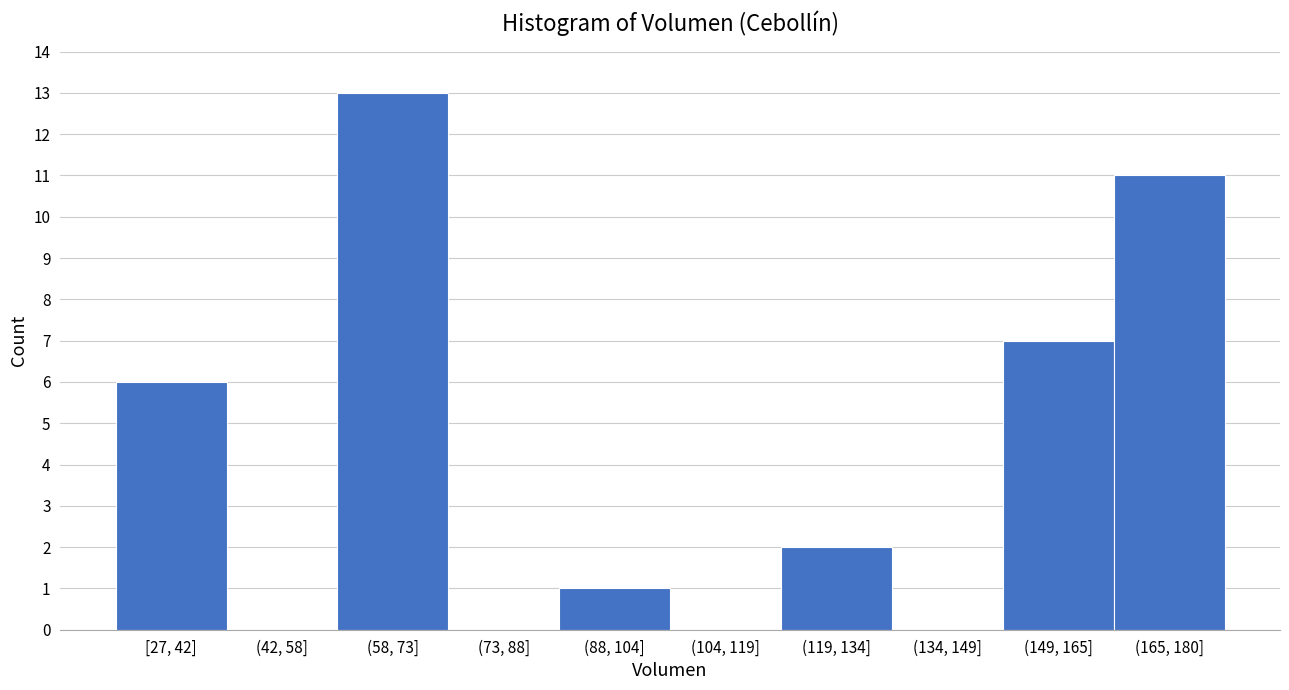

Reading left to right, list all the values displayed in this chart.

[27, 42]=6	(42, 58]=0	(58, 73]=13	(73, 88]=0	(88, 104]=1	(104, 119]=0	(119, 134]=2	(134, 149]=0	(149, 165]=7	(165, 180]=11